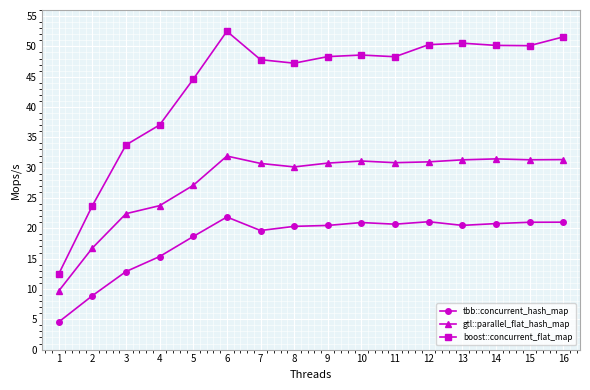

True or false: boost::concurrent_flat_map has more than 1 points higher than both neighbors.

True